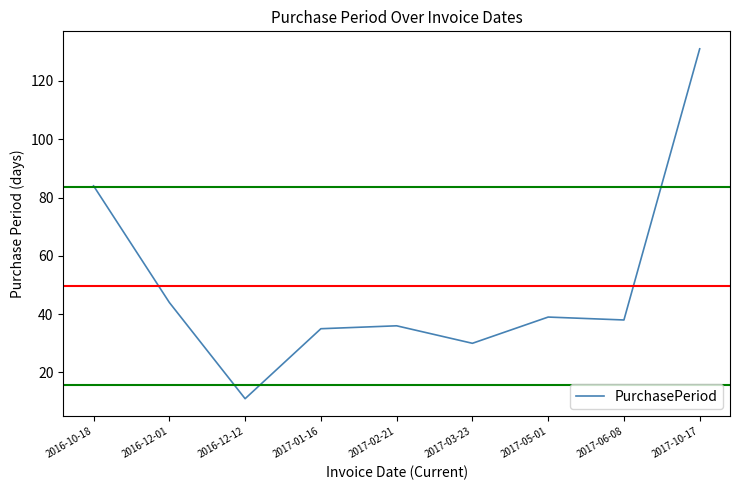

True or false: there are more than 2 points higher than both neighbors.

False